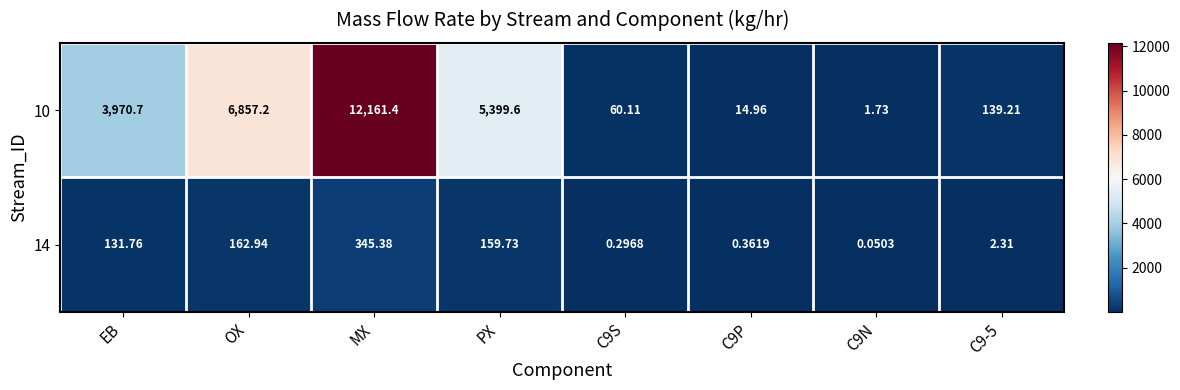

Which label corresponds to the largest value in the chart?

MX